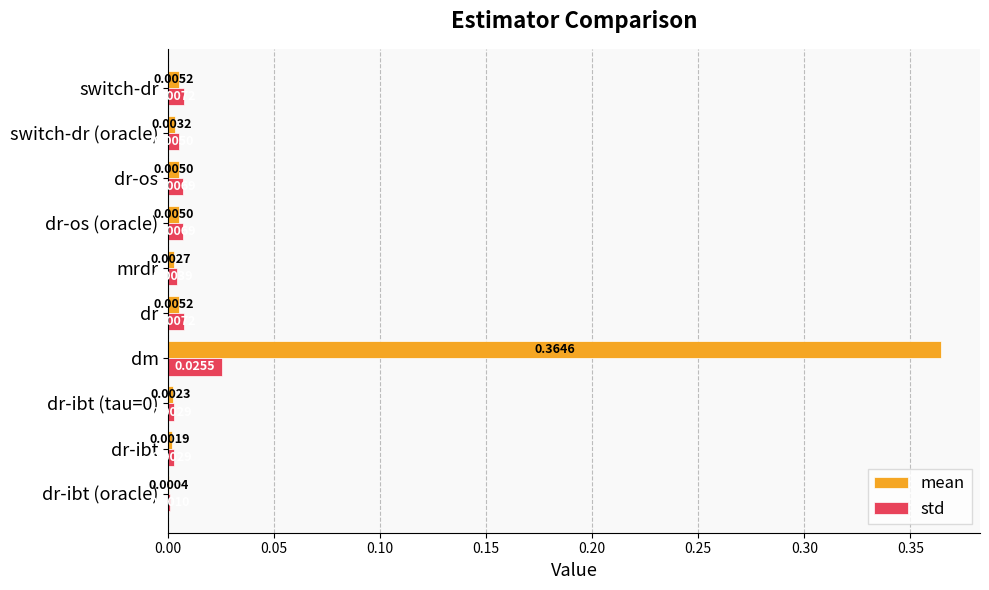

What are all the series names shown in the legend?

mean, std